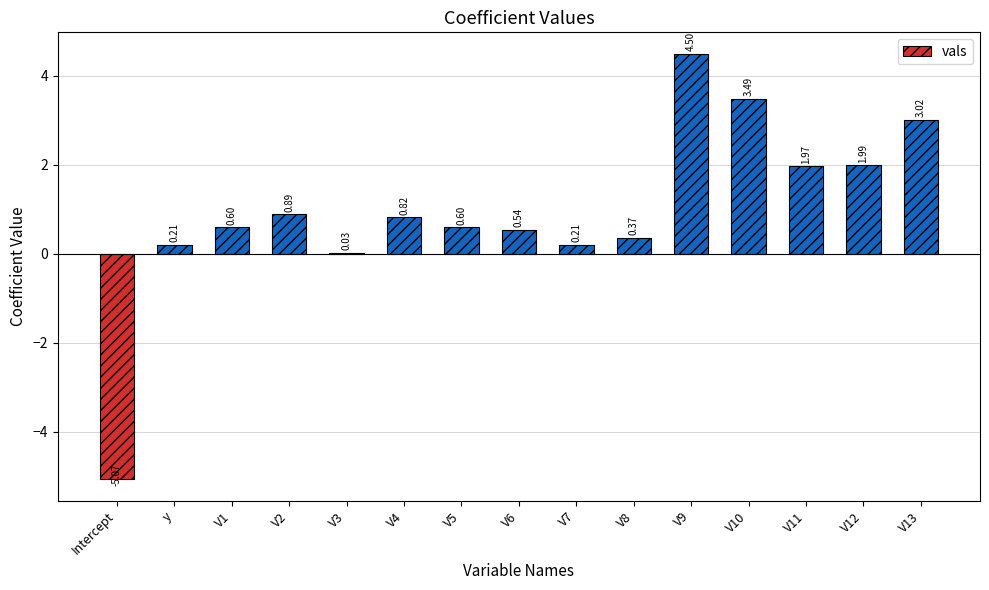

How many values are above zero?

14